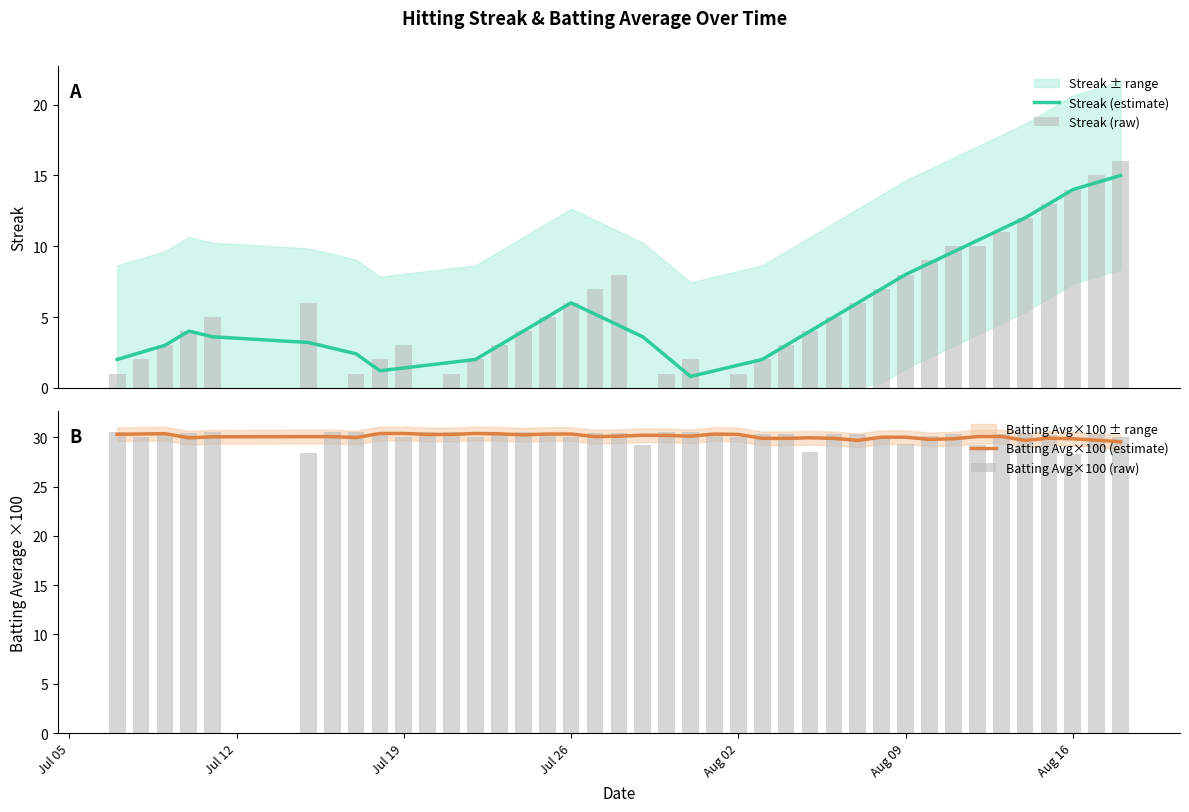

What is the sum of all Batting Avg×100 (estimate) values?

1202.9